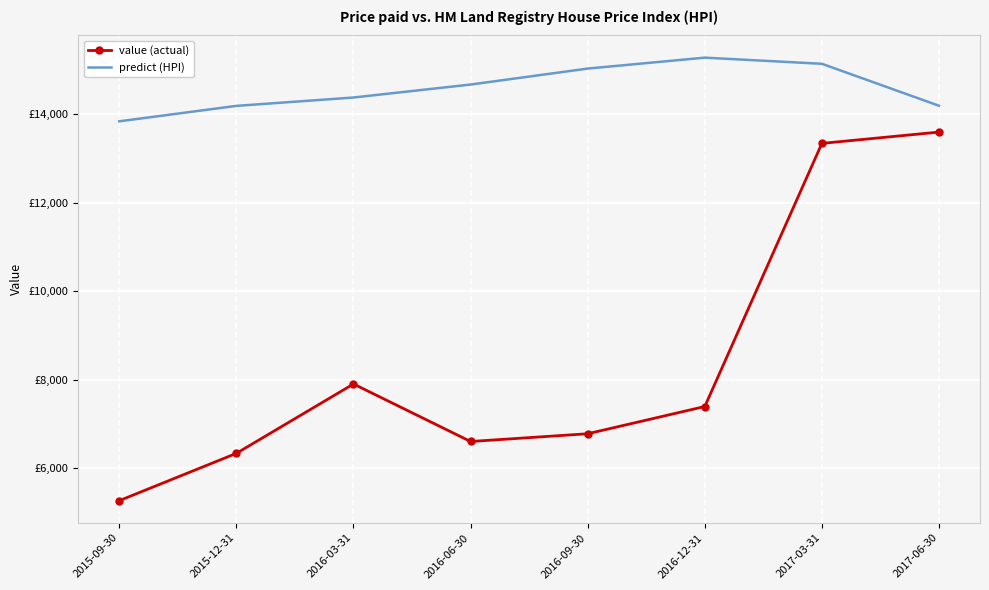

What is the smallest value displayed?

5272.8